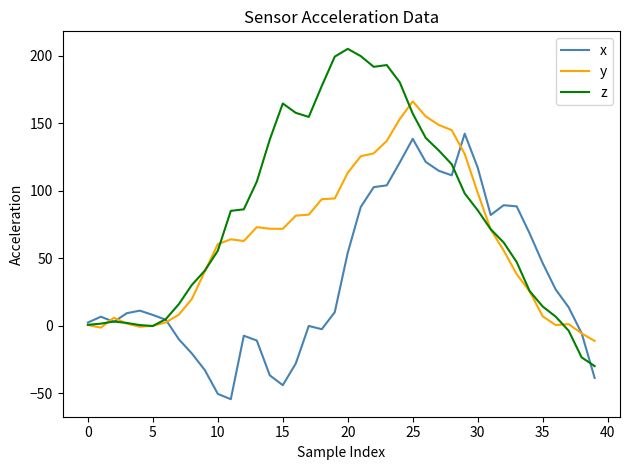

What is the greatest value displayed?

205.0